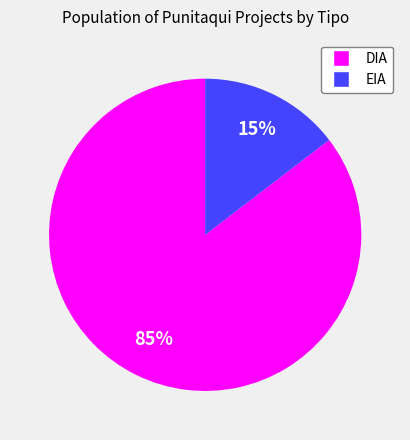

Combined, do DIA and EIA account for over 50%?

Yes